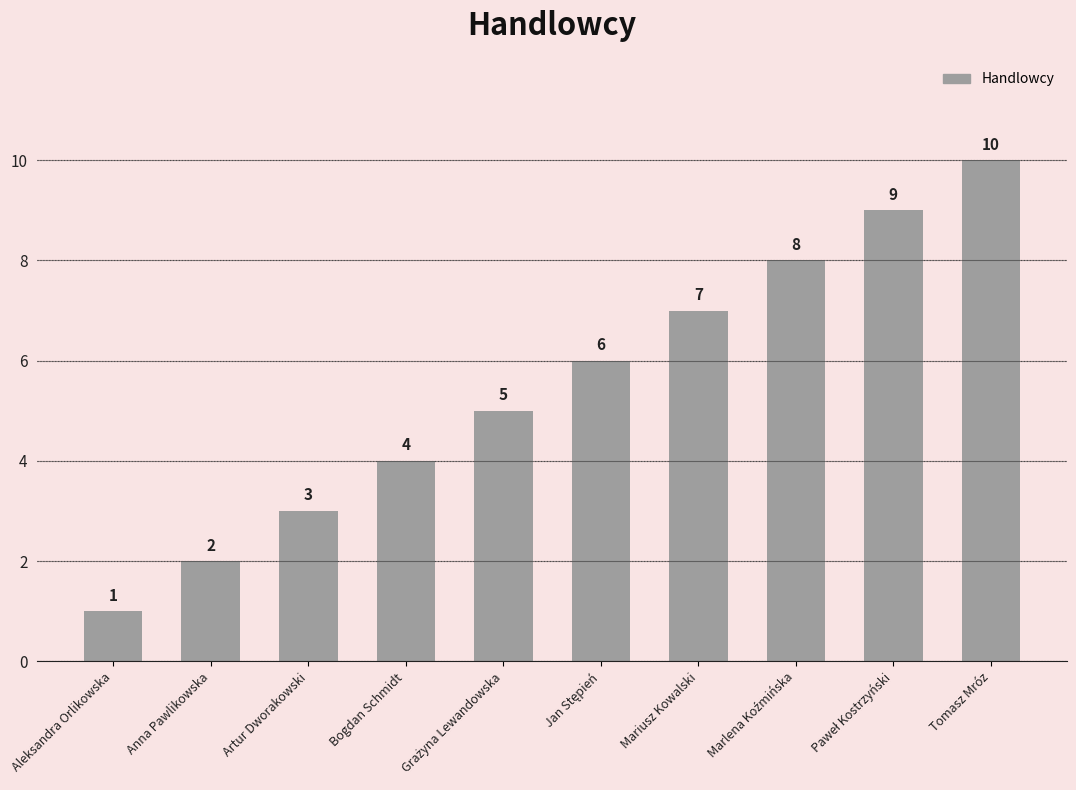

Reading left to right, extract all data points from this chart.

1	2	3	4	5	6	7	8	9	10